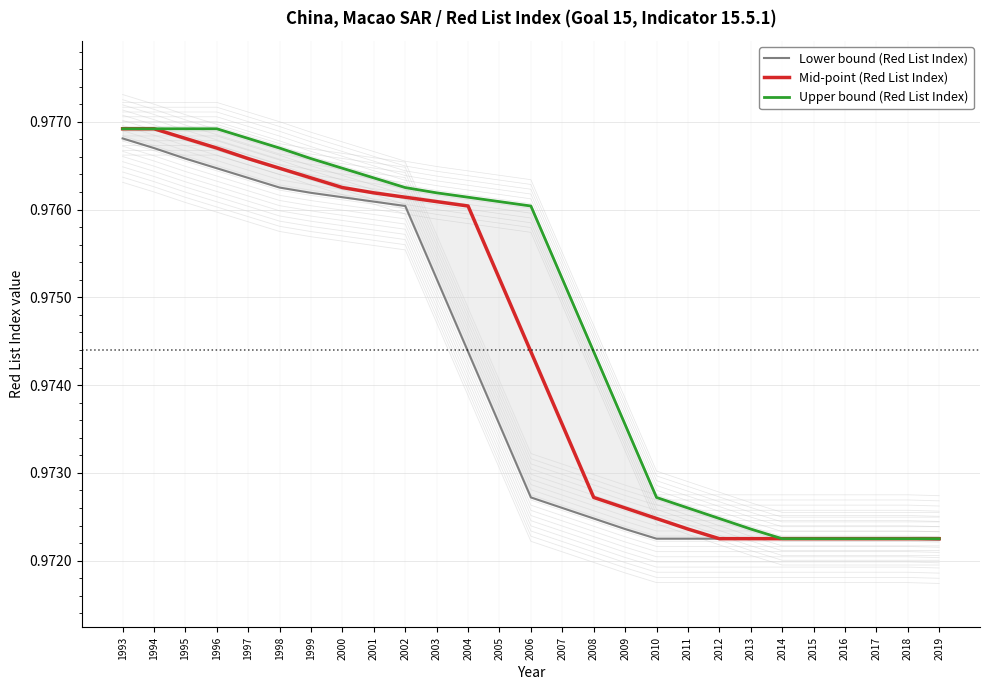

Between 2017 and 2003, which is larger?

2003